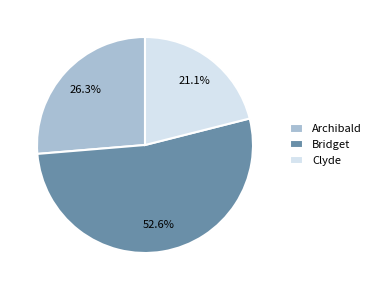

What is the largest slice in the pie chart?

Bridget